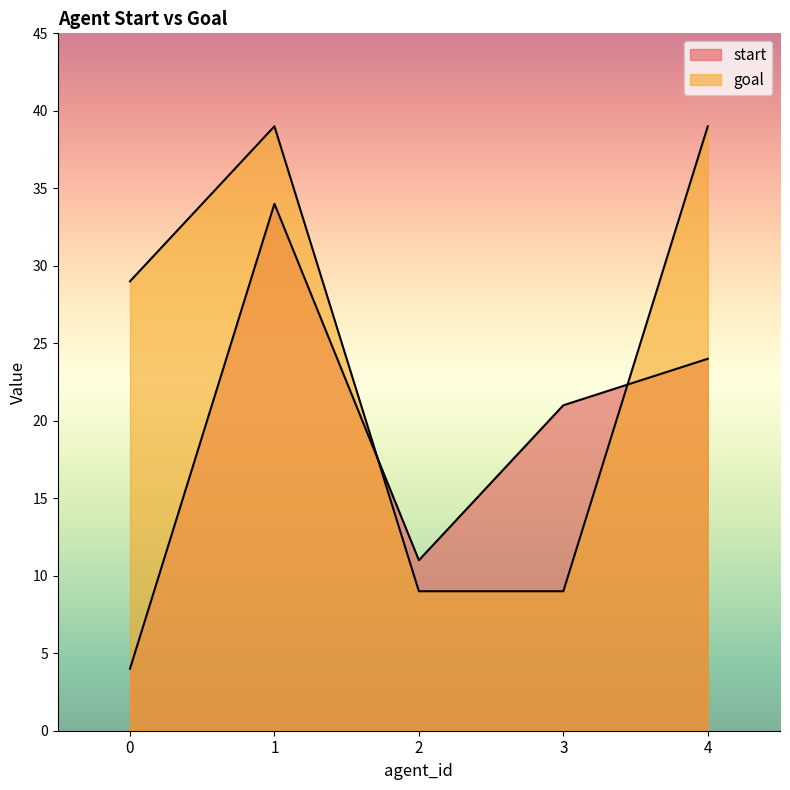

Which has a higher value, 4 or 3?

4